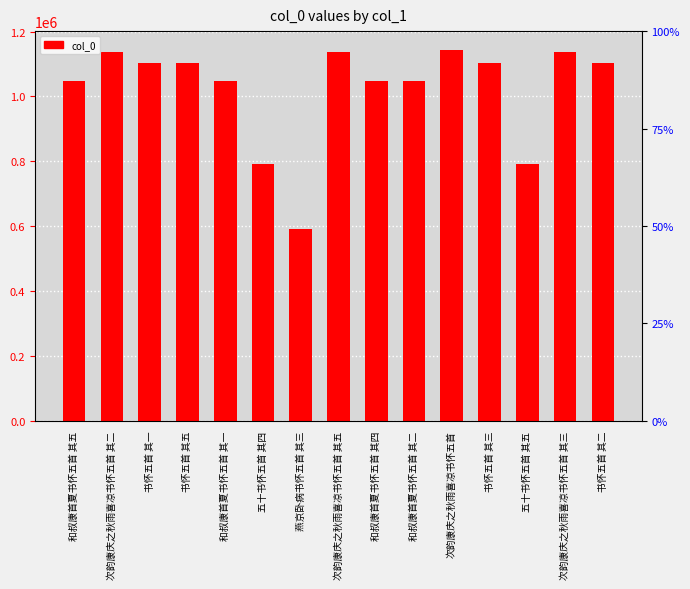

What is the label of the 6th bar from the right?

和叔康首夏书怀五首 其二